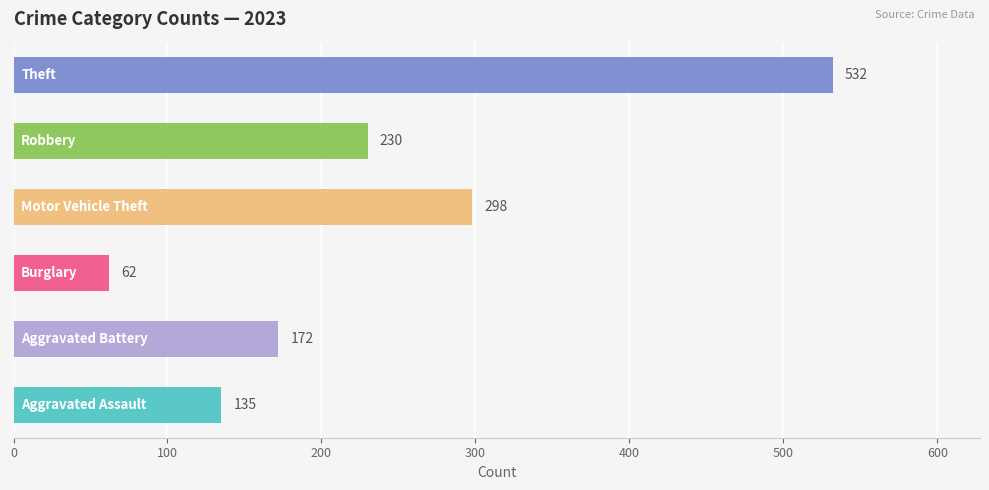

What are all the series names shown in the legend?

Aggravated Assault, Aggravated Battery, Burglary, Motor Vehicle Theft, Robbery, Theft